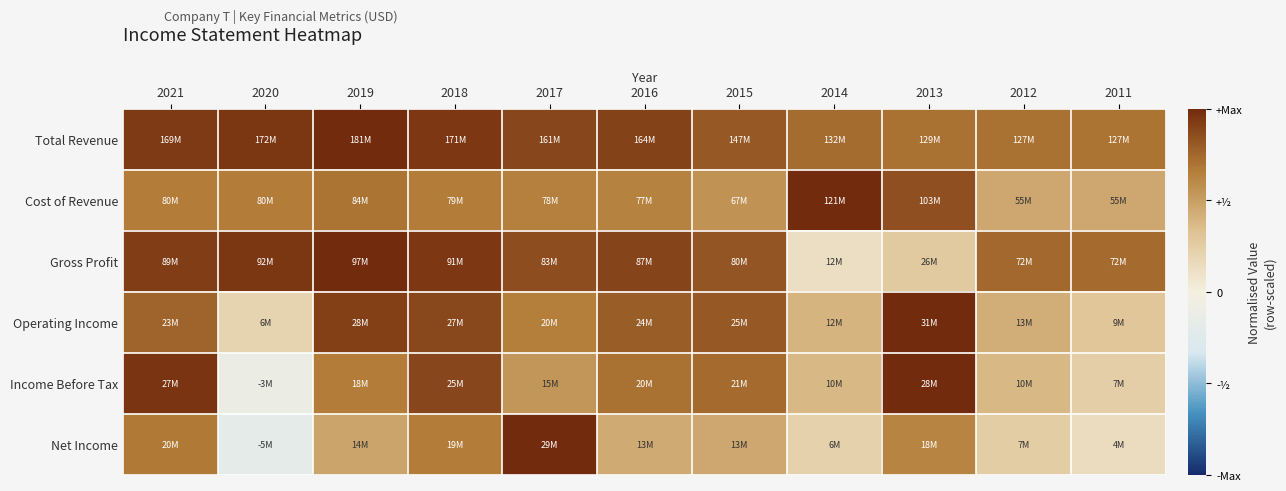

How many distinct data groups are displayed?

6